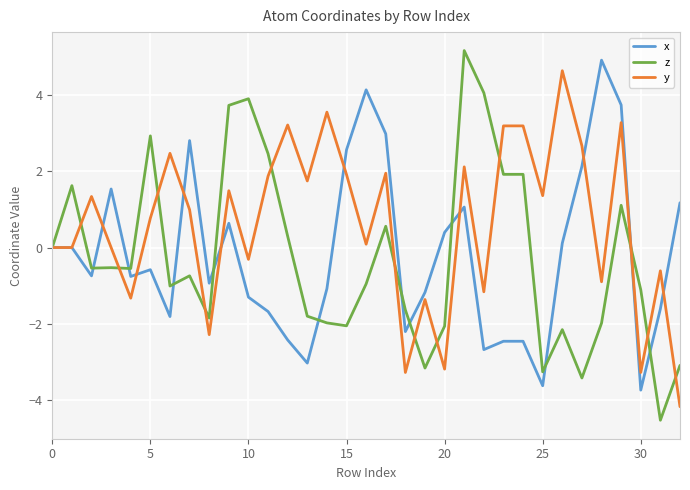

What is the highest value of the y series?

4.6